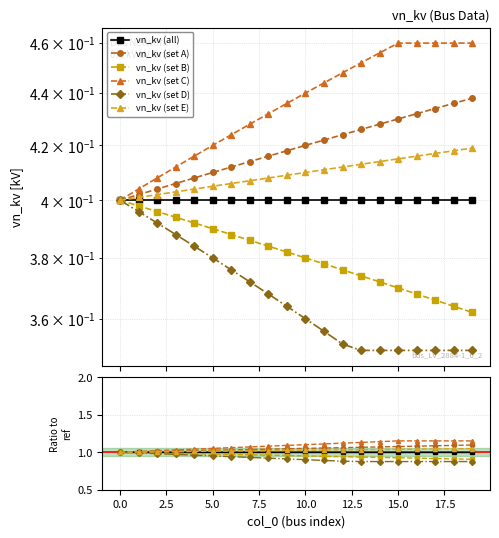

True or false: vn_kv (set E) has a value of 1.0 at 15.0.

True